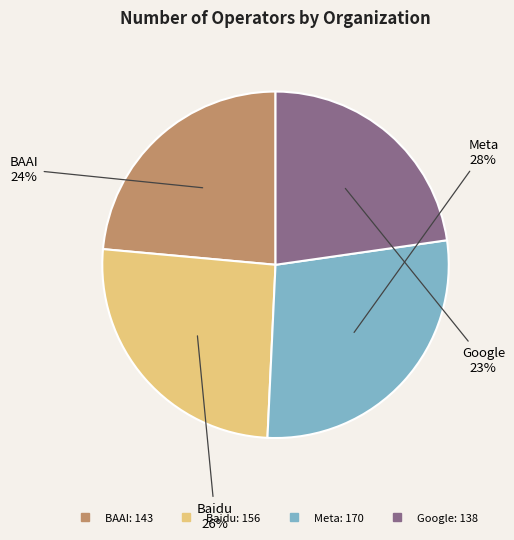

How many slices are in this pie chart?

4